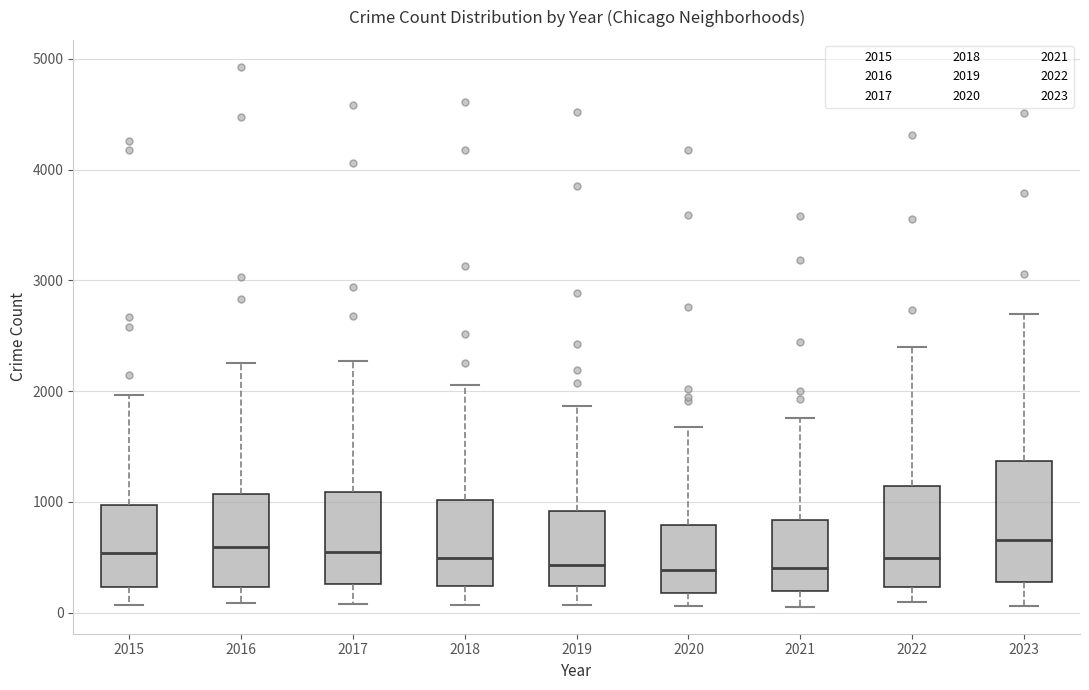

Reading left to right, transcribe this box plot: for each box, give where its median line is, the range the box spans, and where its two whiskers end, as read against the y-axis. The values are not printed on the chart, so give them approximately, as read against the axis.

2015: median 500, box 200 to 1000, whiskers 100 to 2000
2016: median 600, box 200 to 1100, whiskers 100 to 2300
2017: median 500, box 300 to 1100, whiskers 100 to 2300
2018: median 500, box 200 to 1000, whiskers 100 to 2100
2019: median 400, box 200 to 900, whiskers 100 to 1900
2020: median 400, box 200 to 800, whiskers 100 to 1700
2021: median 400, box 200 to 800, whiskers 100 to 1800
2022: median 500, box 200 to 1100, whiskers 100 to 2400
2023: median 700, box 300 to 1400, whiskers 100 to 2700